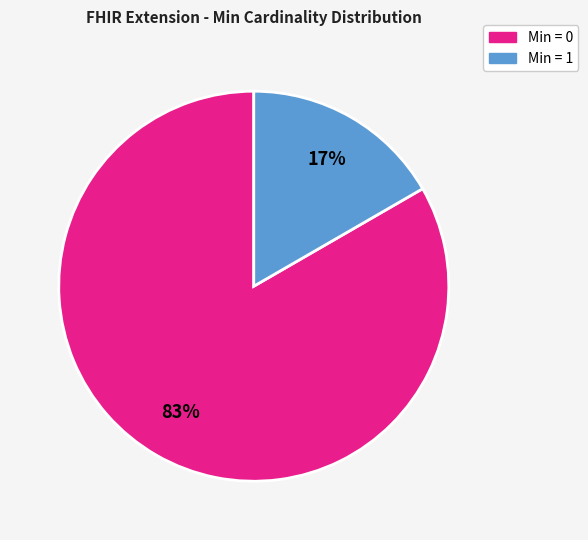

To the nearest percent, what is the average slice percentage?

50%